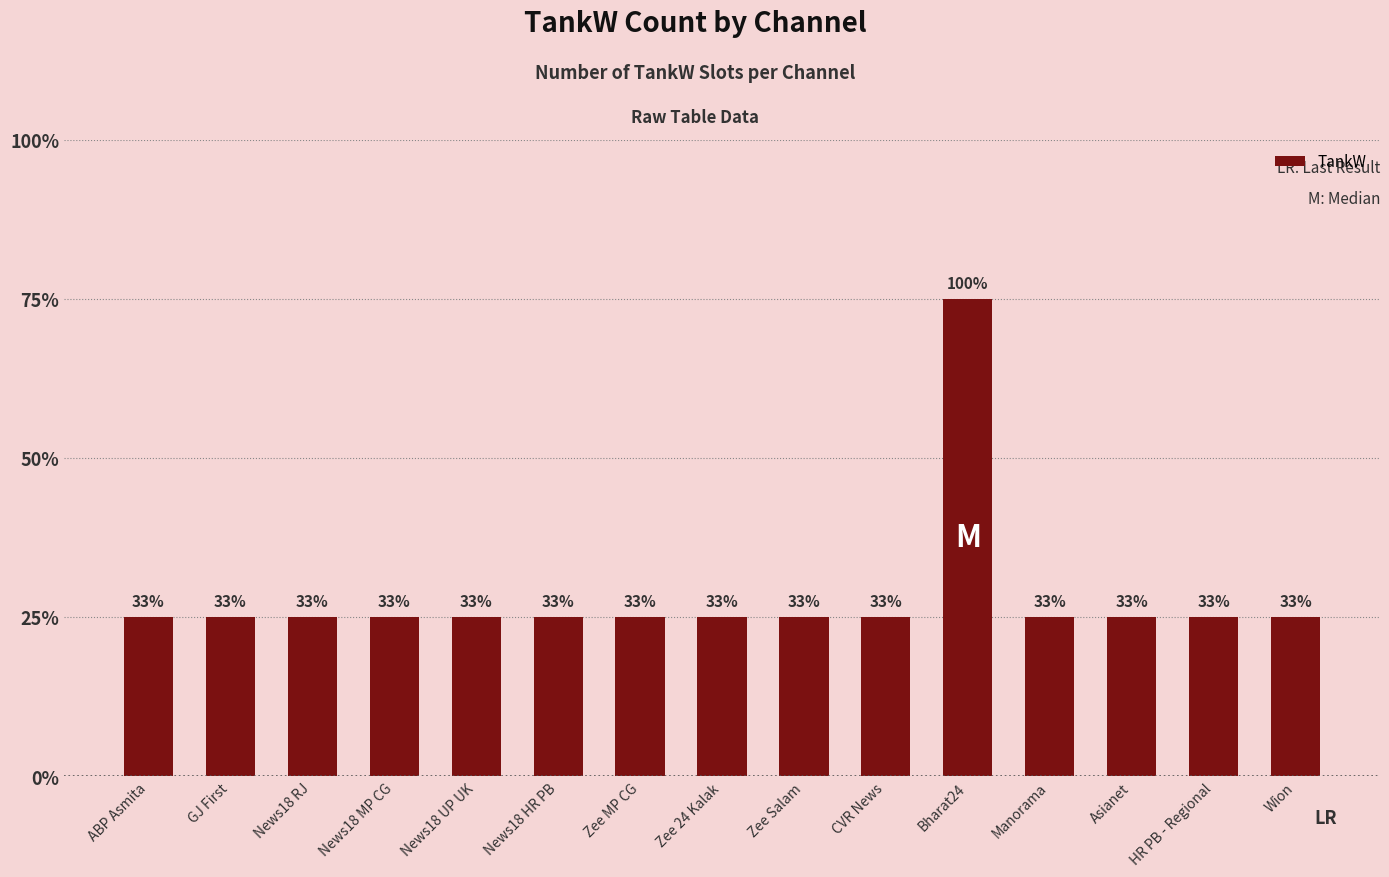

Are the bars horizontal?

No